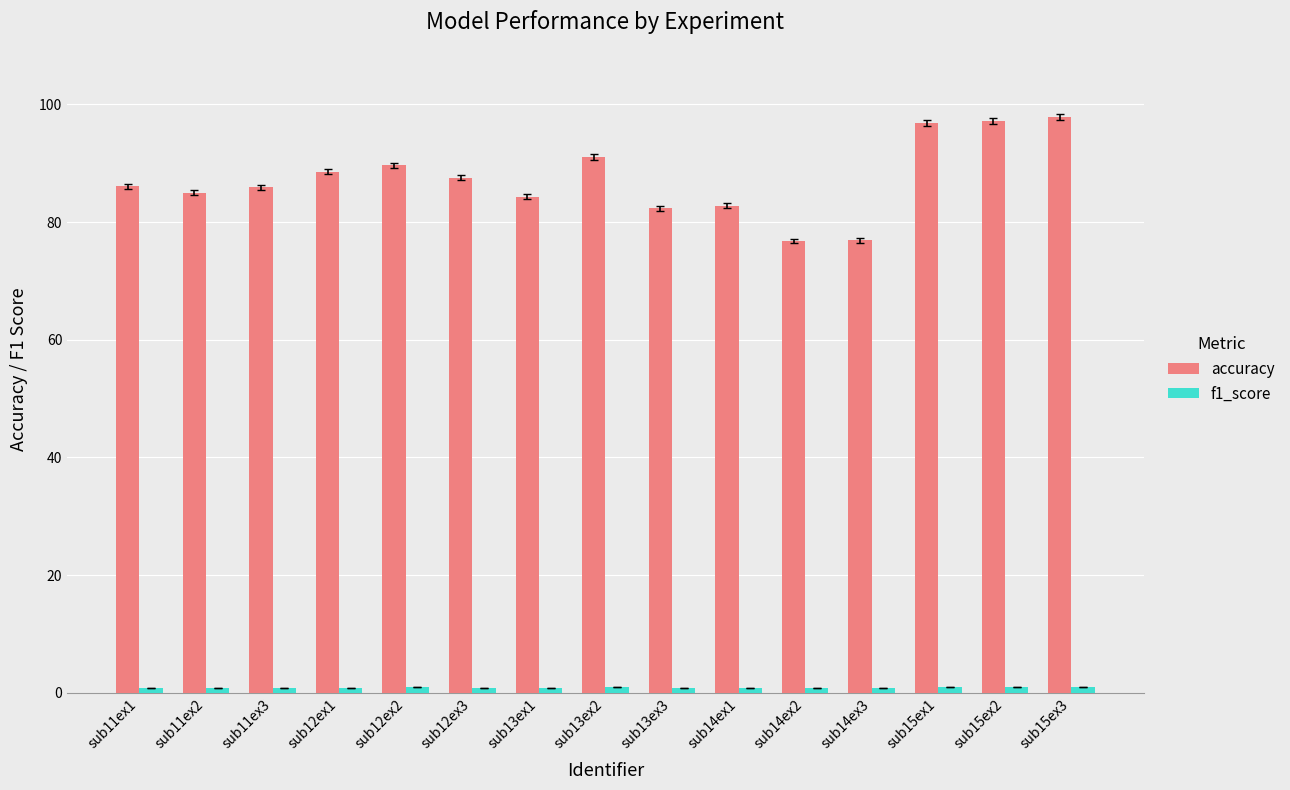

At how many categories does at least one series exceed 54?

15